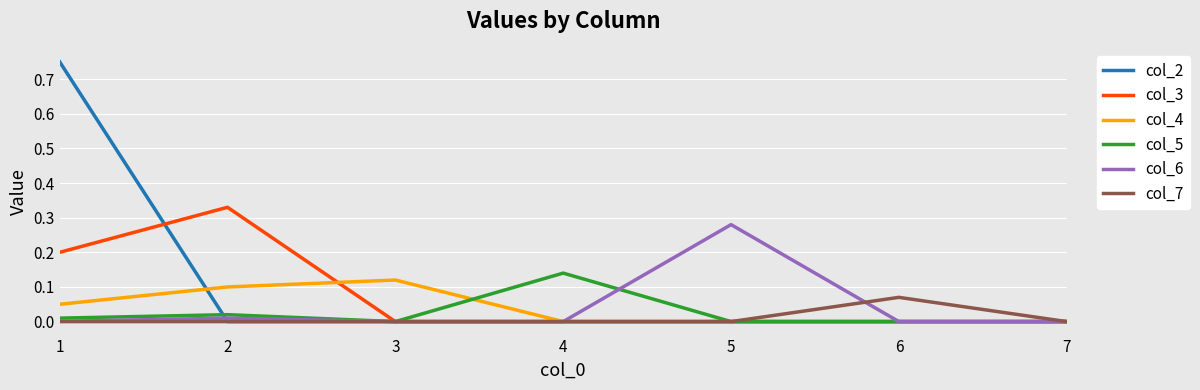

Where is the first local maximum for col_5?

2